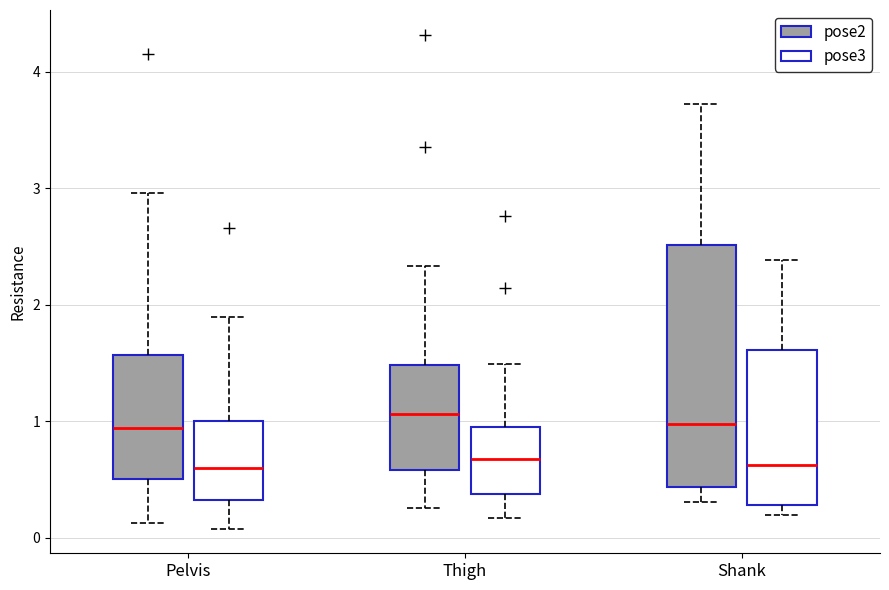

Reading left to right, transcribe this box plot: for each box, give where its median line is, the range the box spans, and where its two whiskers end, as read against the y-axis. The values are not printed on the chart, so give them approximately, as read against the axis.

Pelvis (pose2): median 0.9, box 0.5 to 1.6, whiskers 0.1 to 3.0
Pelvis (pose3): median 0.6, box 0.3 to 1.0, whiskers 0.1 to 1.9
Thigh (pose2): median 1.1, box 0.6 to 1.5, whiskers 0.3 to 2.3
Thigh (pose3): median 0.7, box 0.4 to 0.9, whiskers 0.2 to 1.5
Shank (pose2): median 1.0, box 0.4 to 2.5, whiskers 0.3 to 3.7
Shank (pose3): median 0.6, box 0.3 to 1.6, whiskers 0.2 to 2.4